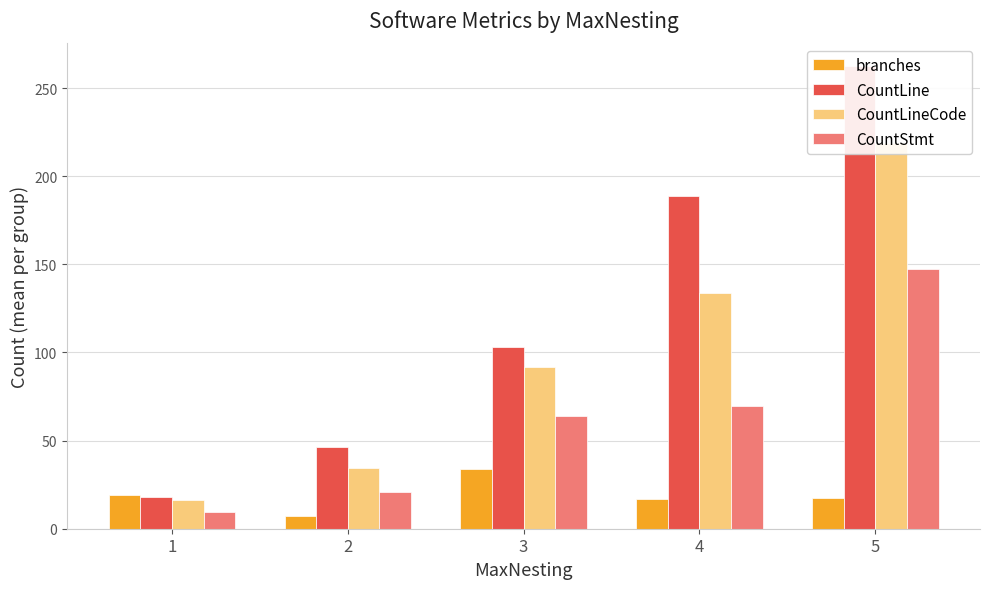

At which label does CountLine reach its minimum?

1